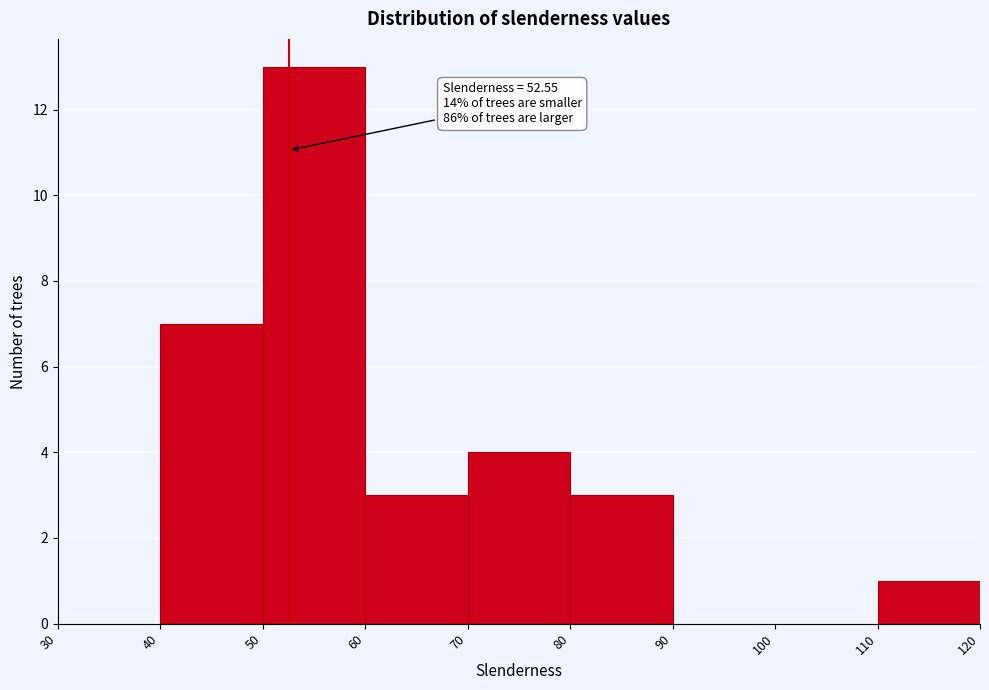

Which range on the x-axis has the tallest bar?

50 to 60